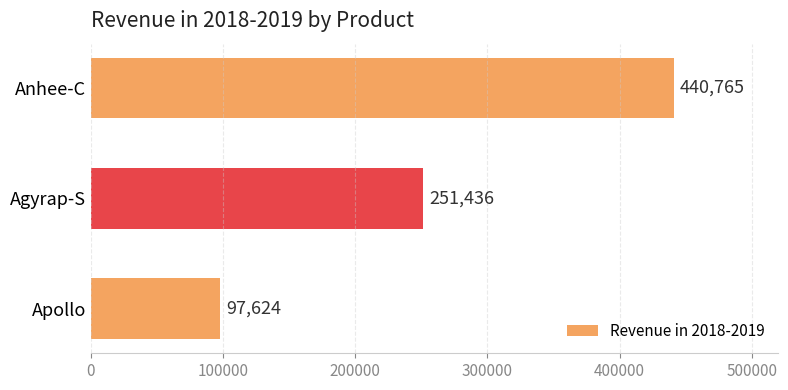

Where is the data nearest to the value 269194?

Agyrap-S